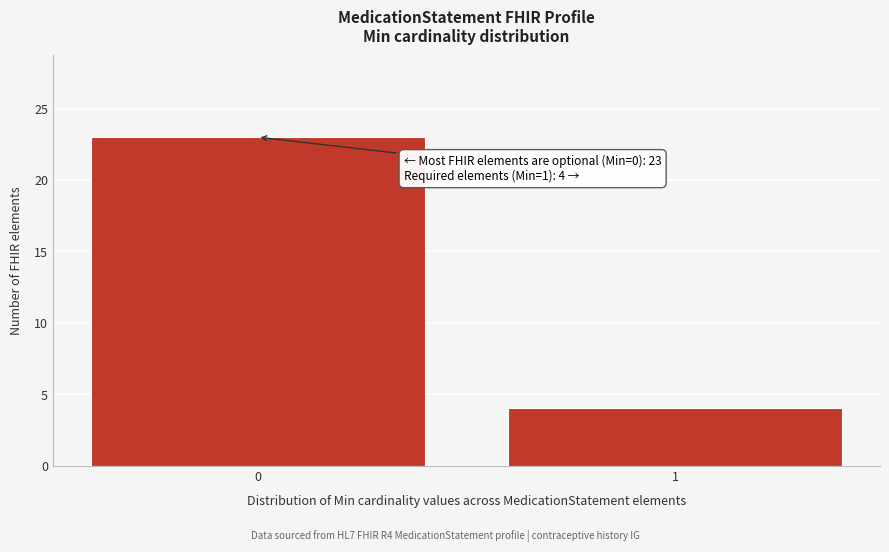

Reading right to left, what are all the values shown in this chart?

1=4	0=23